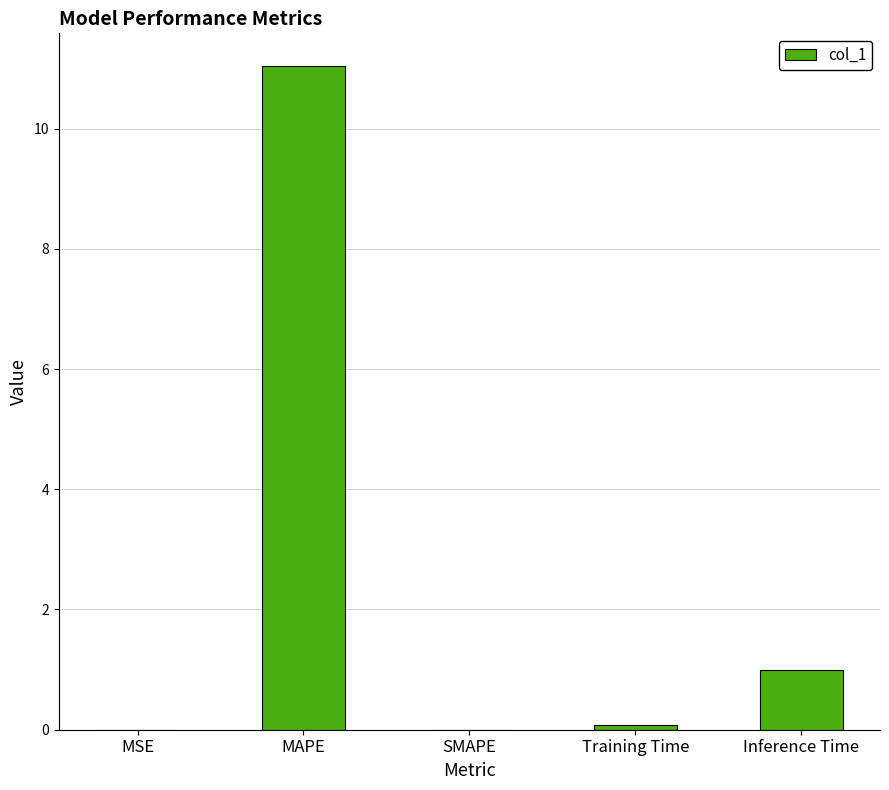

Count the number of categories in the chart.

5